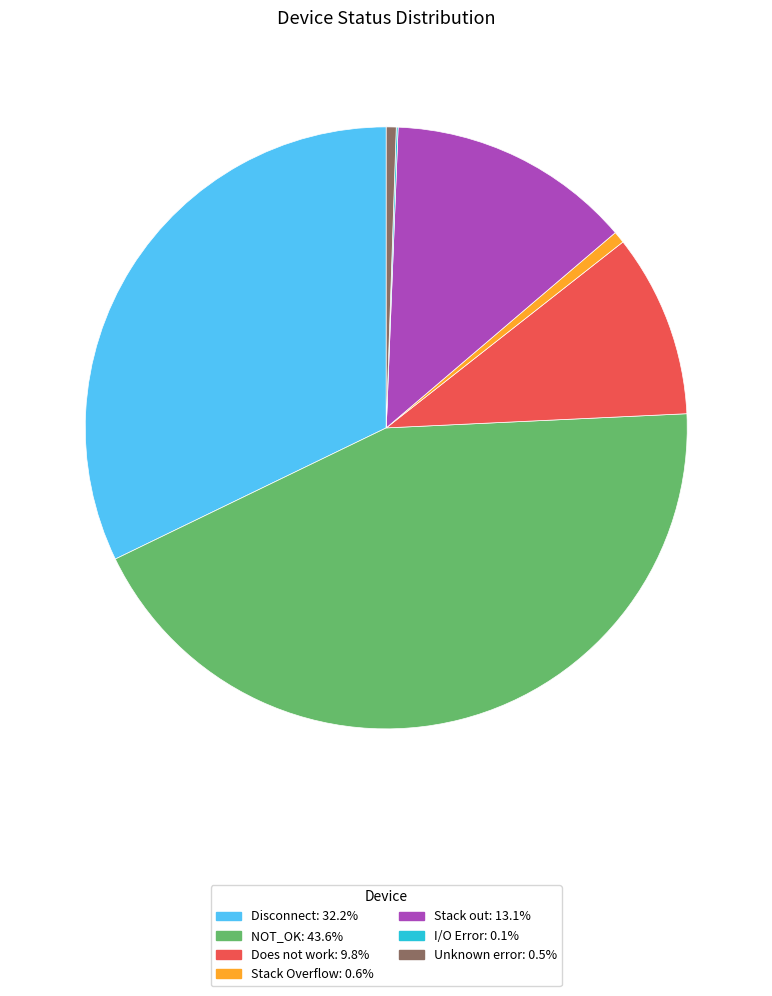

Does Stack Overflow: 0.6% represent more than half of the total?

No